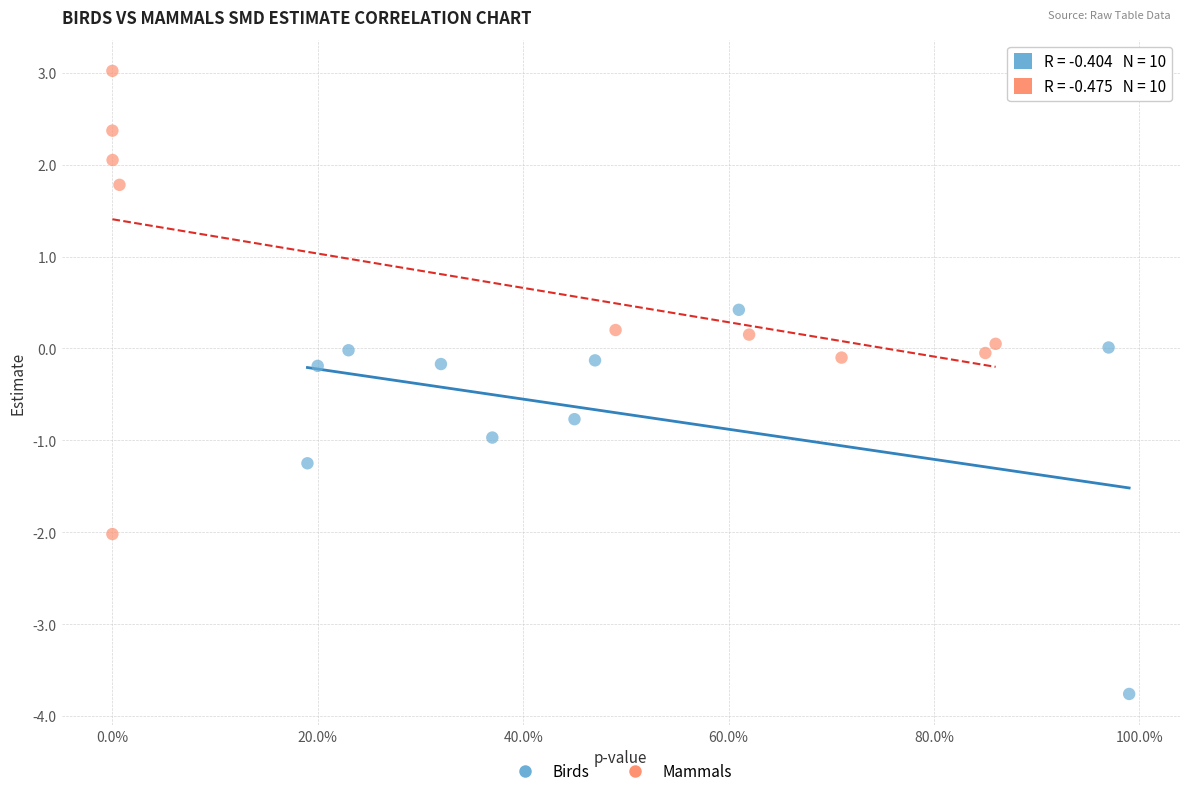

Which series contains the highest Y value?

Mammals